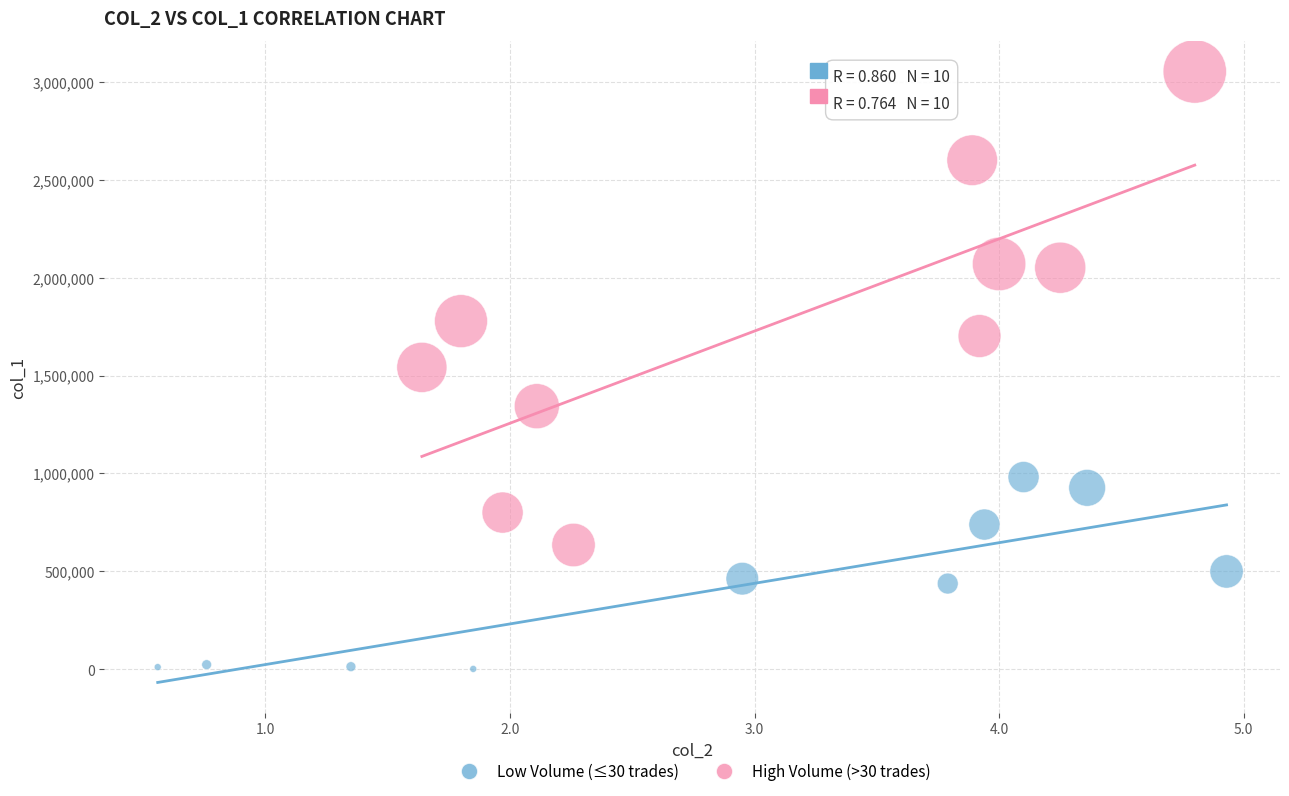

Which series reaches the maximum Y coordinate?

High Volume (>30 trades)